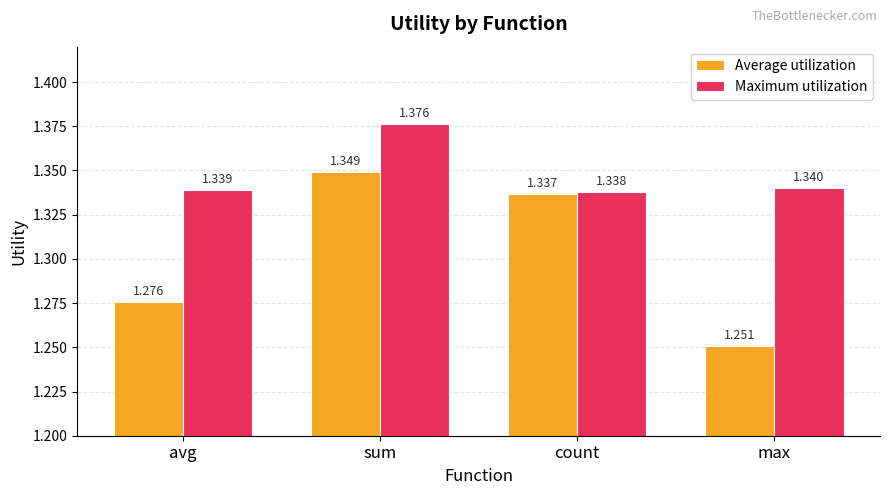

Which category has the lowest value across all series?

max